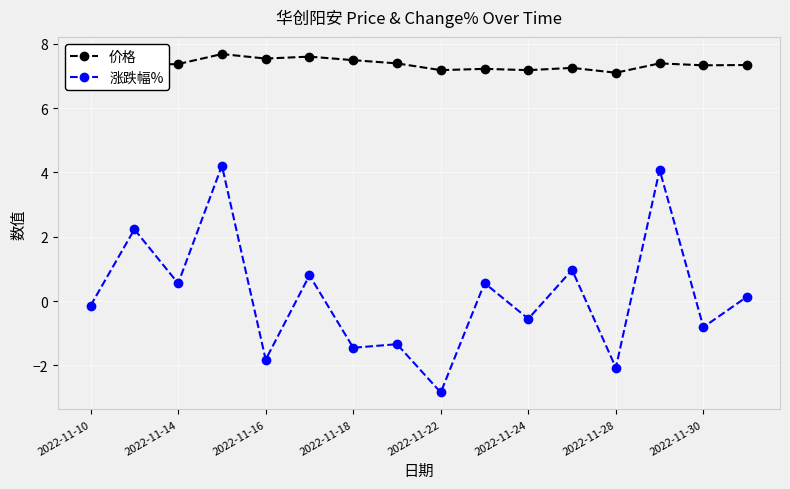

What are all the series names shown in the legend?

价格, 涨跌幅%